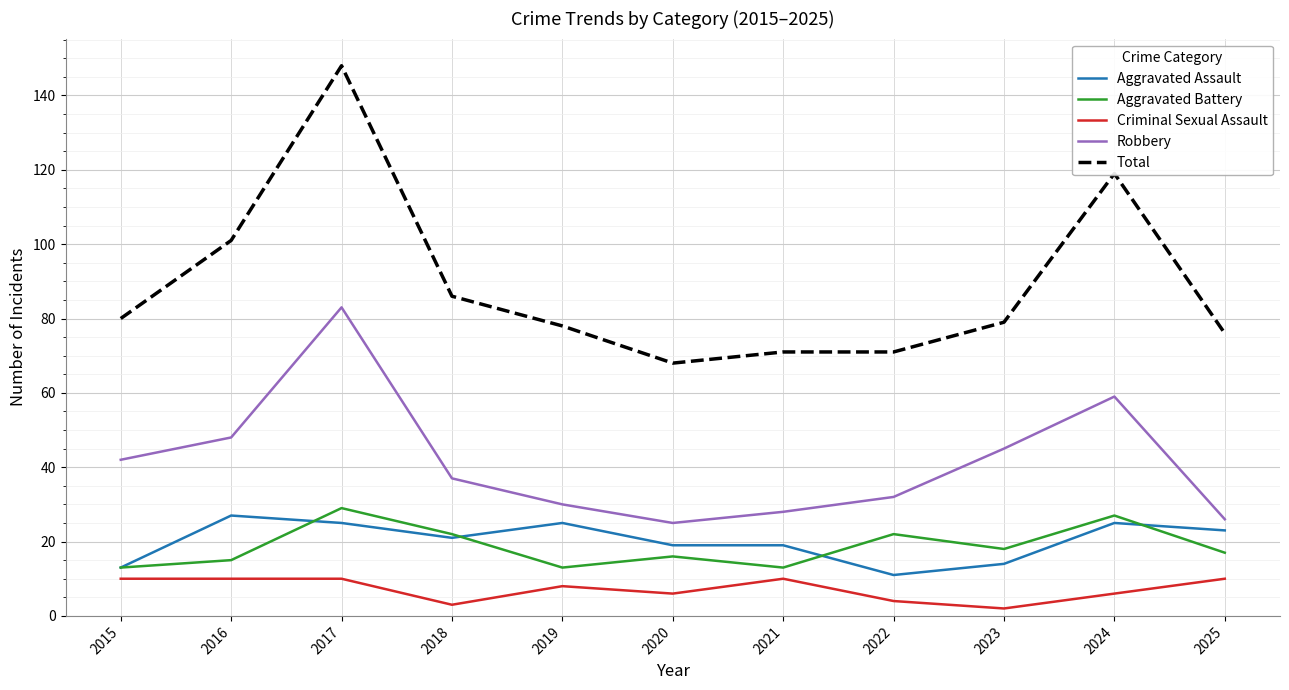

What is the maximum value shown in the chart?

148